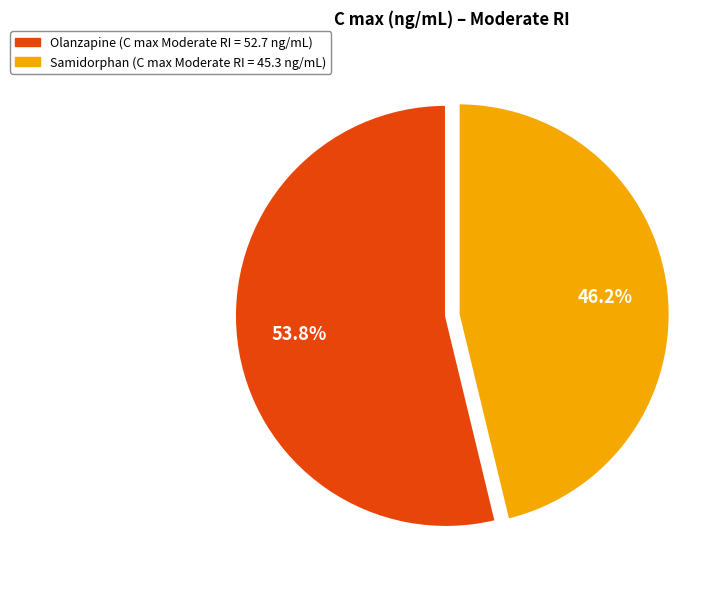

To the nearest percent, what is the combined percentage of Samidorphan and Olanzapine?

100%